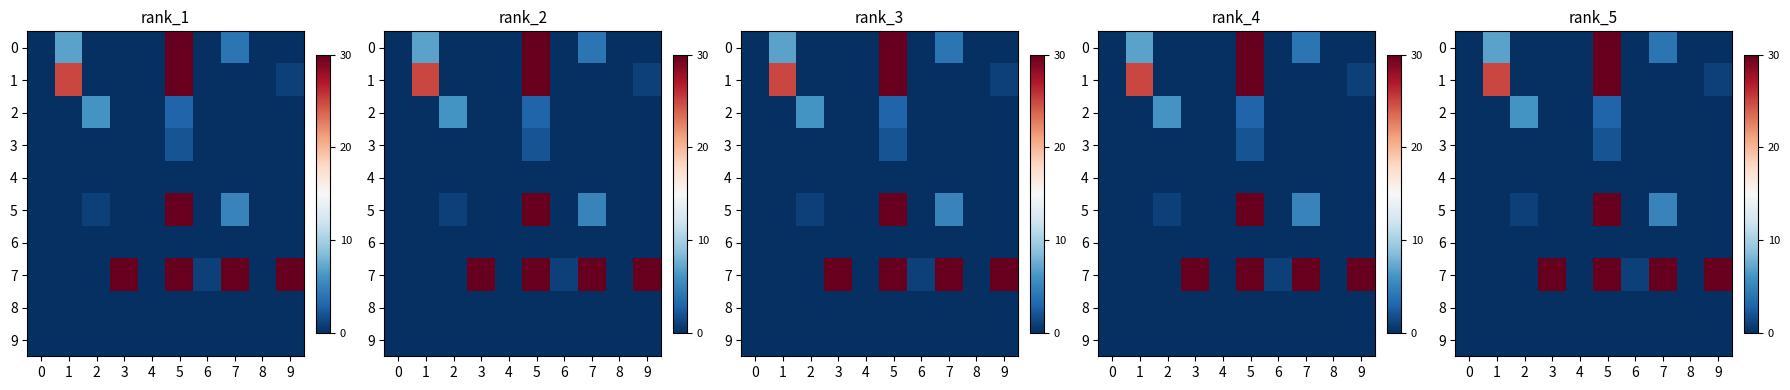

Count the number of categories in the chart.

10